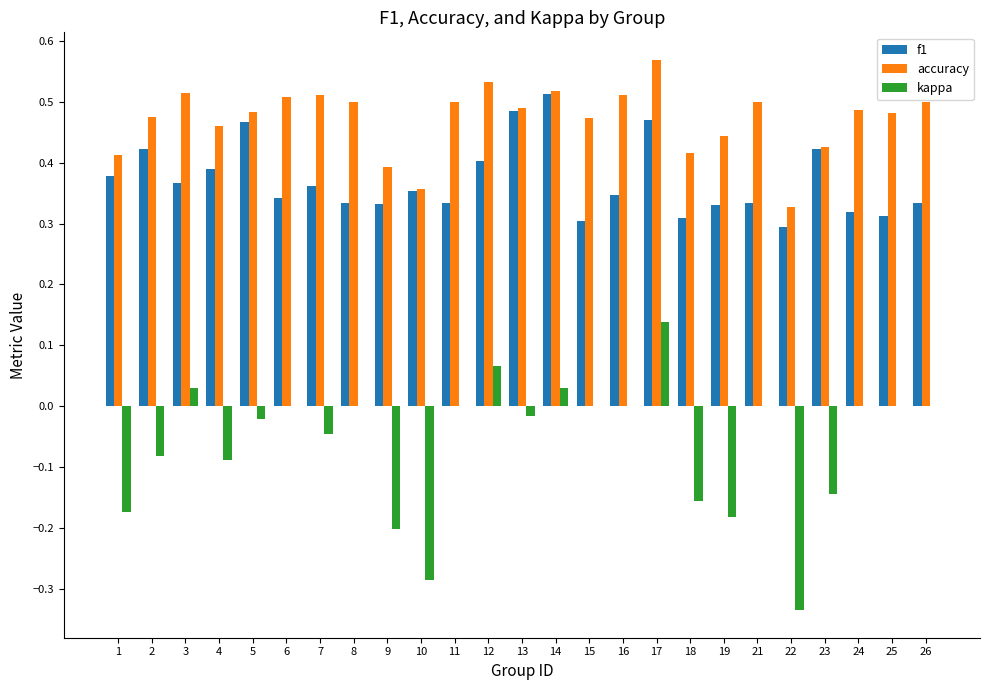

Is the value of f1 at 10 greater than the value of kappa at 4?

Yes